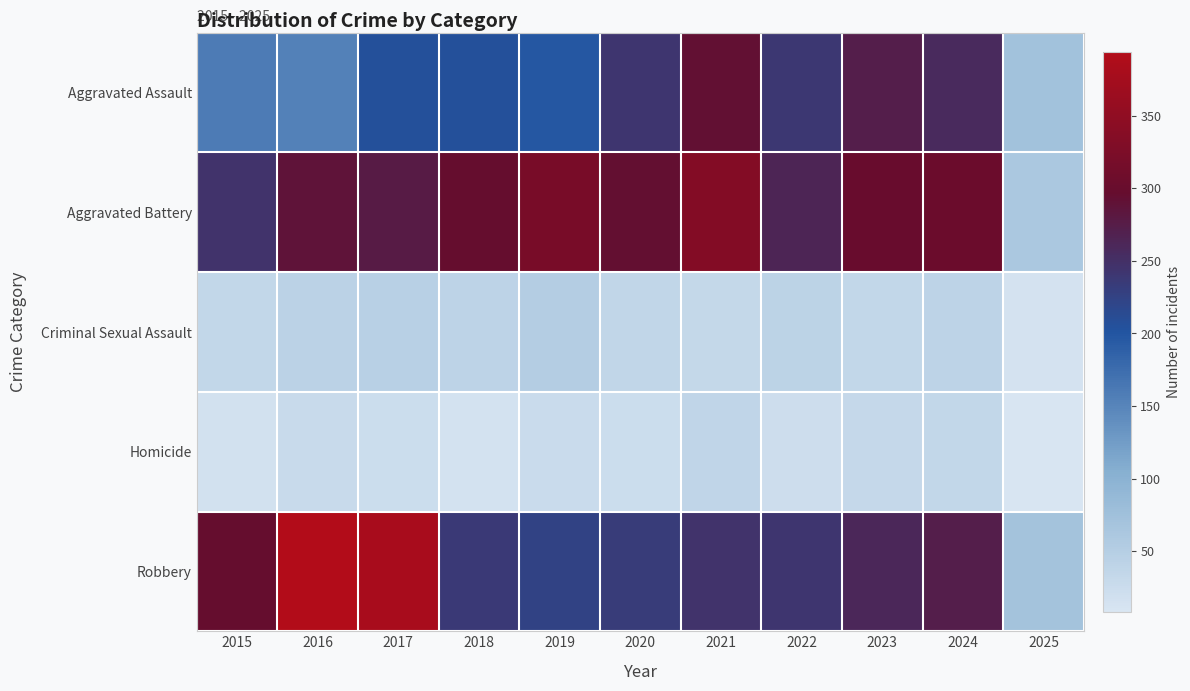

Which label corresponds to the smallest value in the chart?

2025